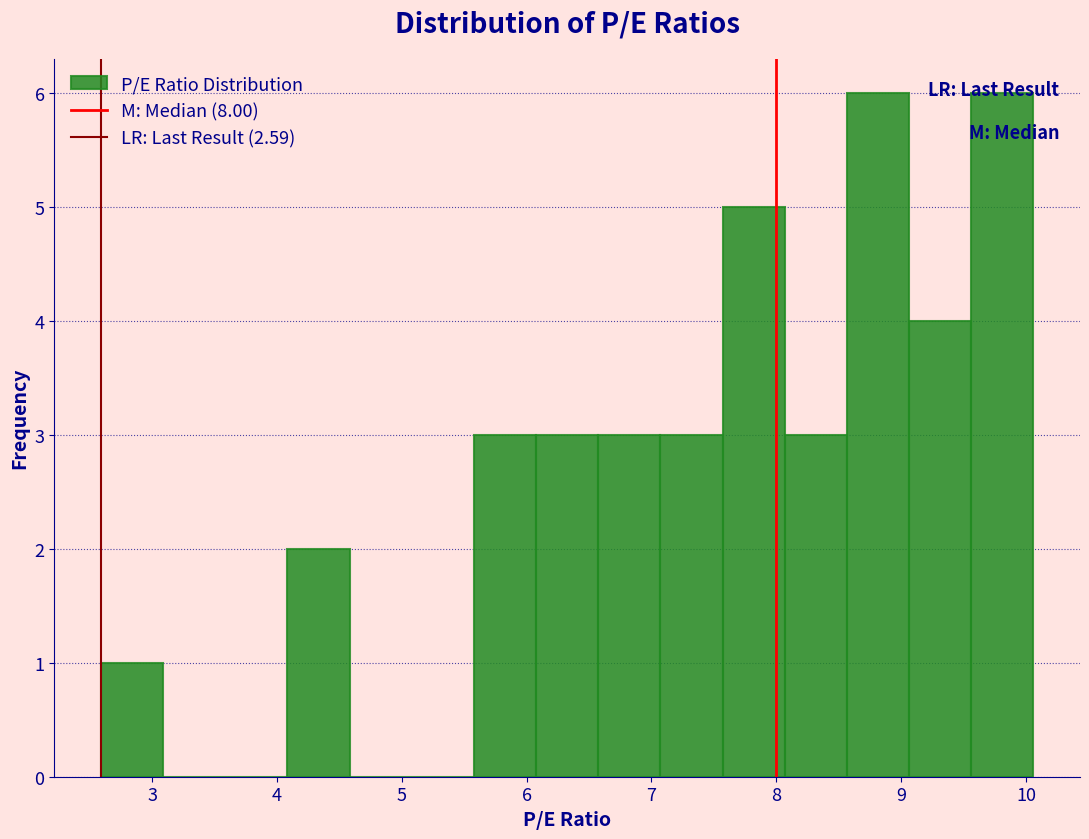

Reading left to right, transcribe this chart: for each bar, give the range it covers on the x-axis and its height. Neither the bar edges nor the heights are printed on the chart, so give them approximately, as read against the axes.

2.6 to 3.1: 1
3.1 to 3.6: 0
3.6 to 4.1: 0
4.1 to 4.6: 2
4.6 to 5.1: 0
5.1 to 5.6: 0
5.6 to 6.1: 3
6.1 to 6.6: 3
6.6 to 7.1: 3
7.1 to 7.6: 3
7.6 to 8.1: 5
8.1 to 8.6: 3
8.6 to 9.1: 6
9.1 to 9.6: 4
9.6 to 10.1: 6